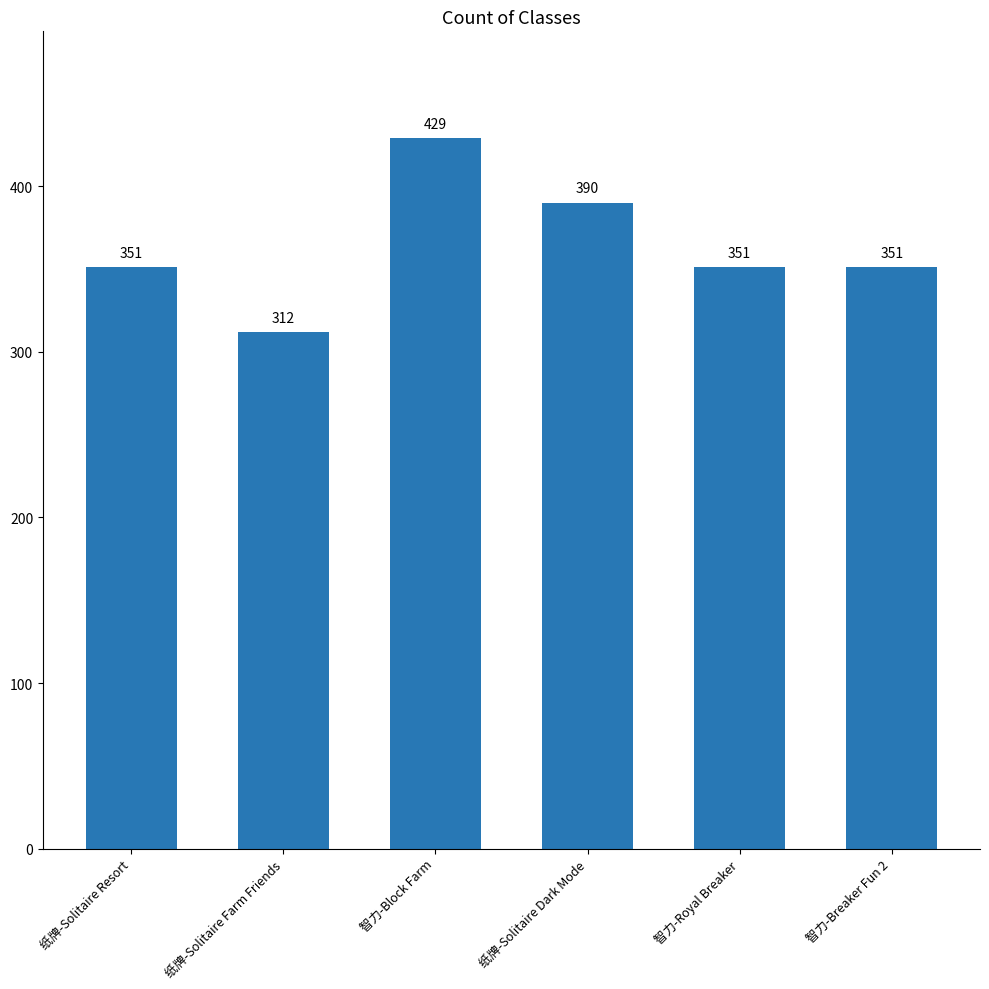

Does the chart contain any negative values?

No